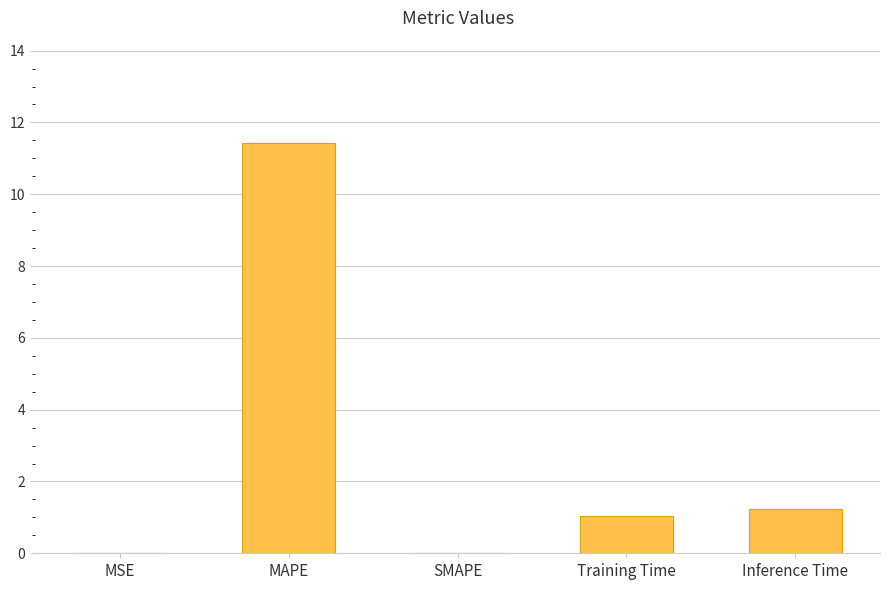

What is the difference between the values at MSE and Training Time?

1.0